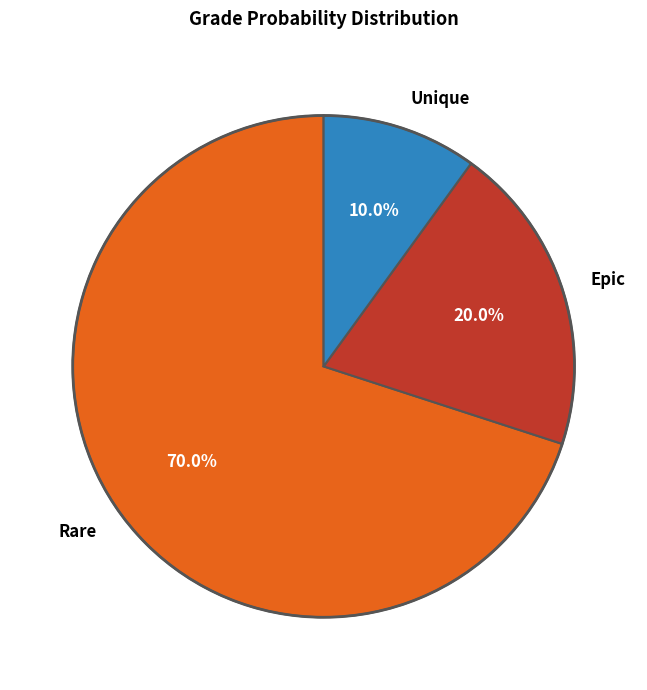

To the nearest percent, what portion does Unique represent?

10%